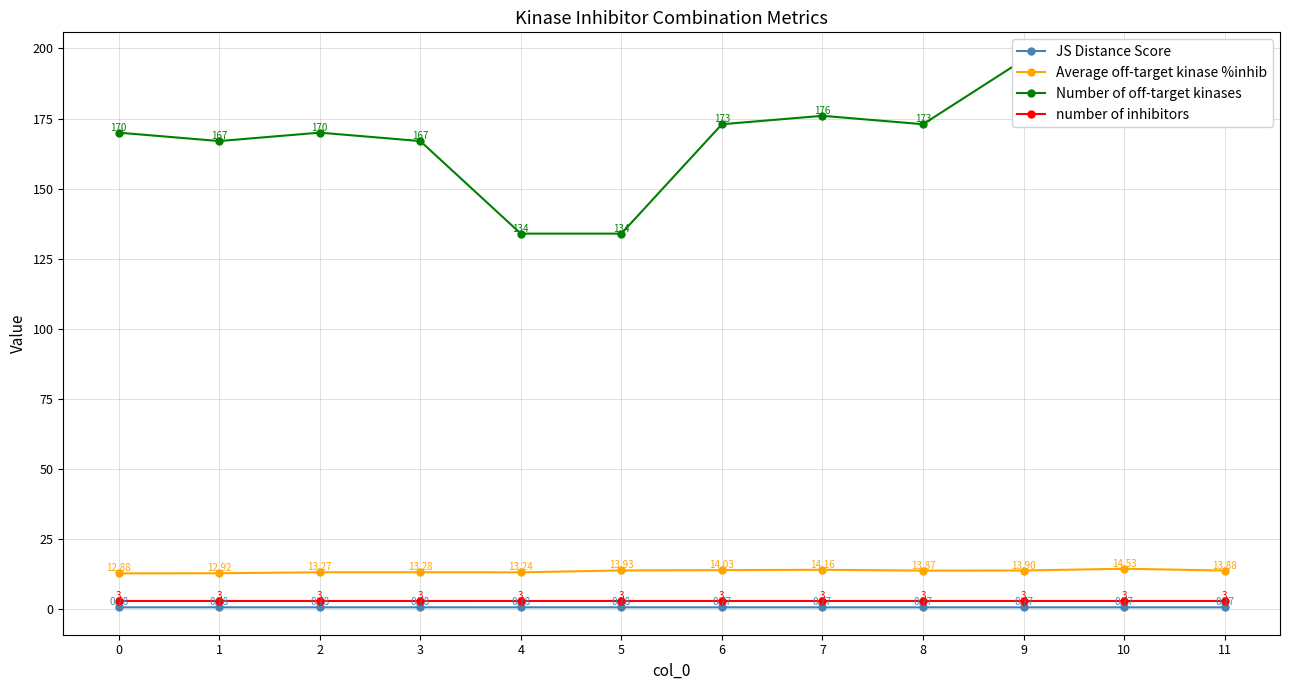

What is the difference between the highest and lowest values at 2?

169.2